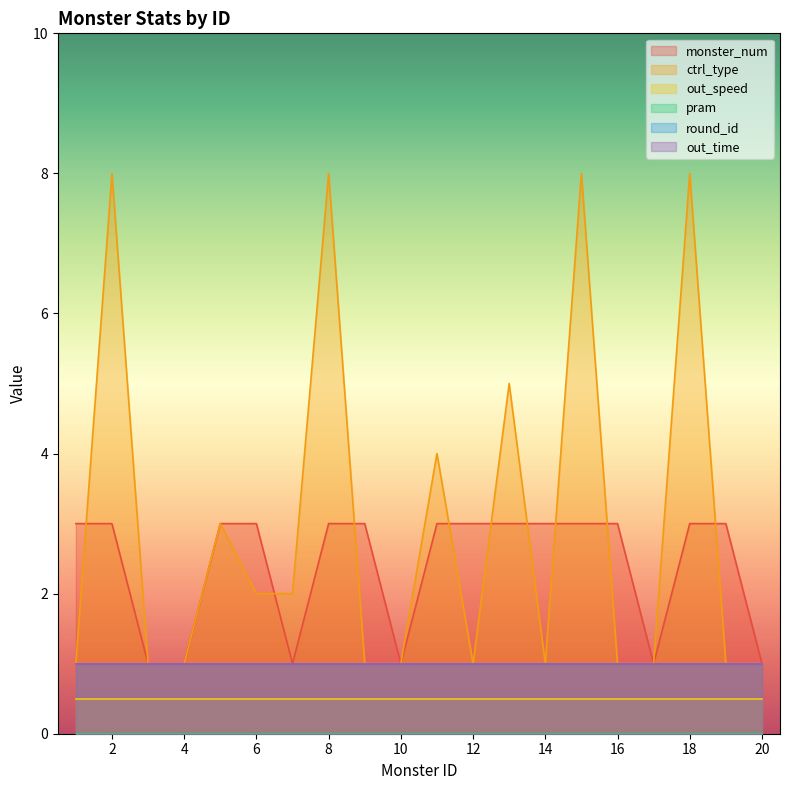

List the series in order of their peak value, lowest first.

pram, out_speed, round_id, out_time, monster_num, ctrl_type